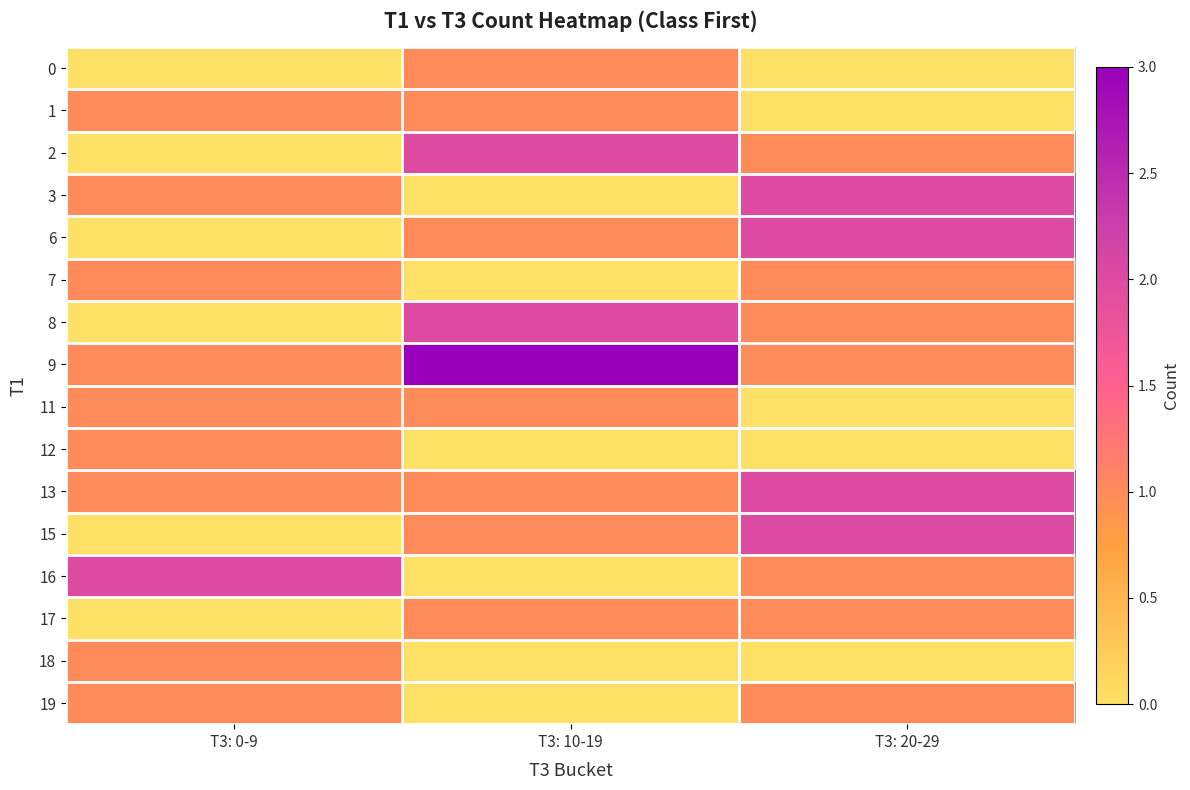

Which has a higher value, T3: 20-29 or T3: 0-9?

T3: 20-29